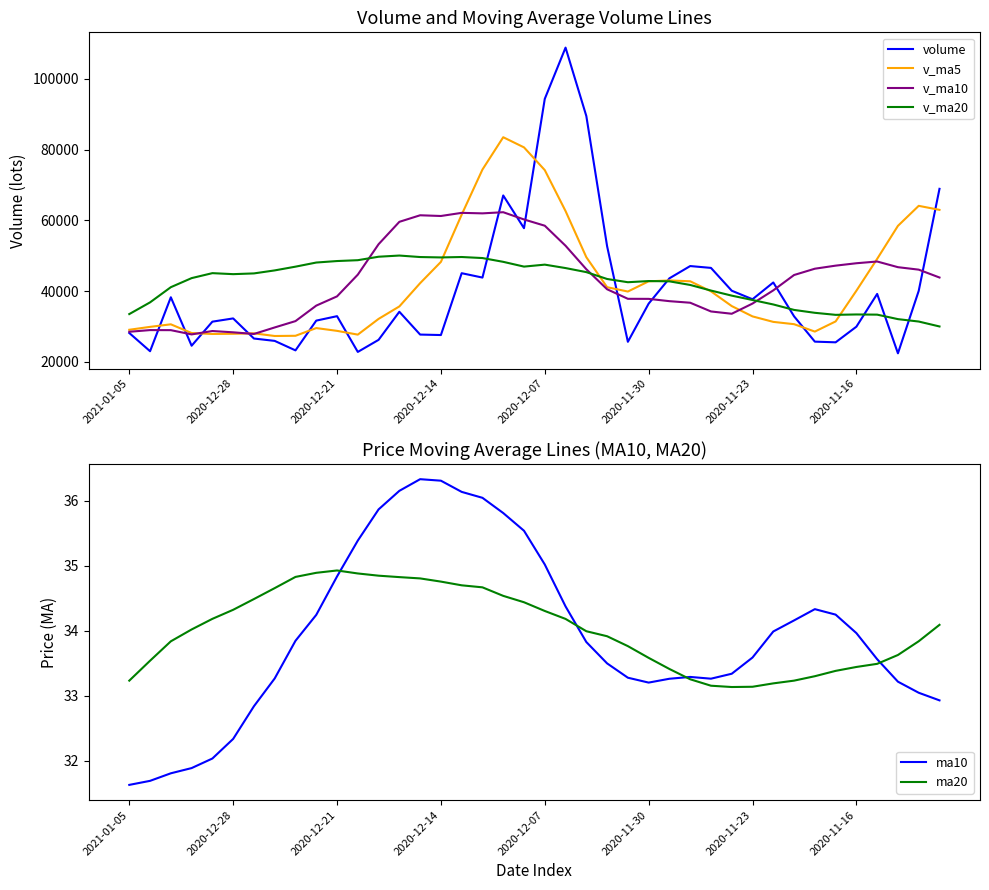

The value of ma10 at 24 is 33.3. True or false?

True